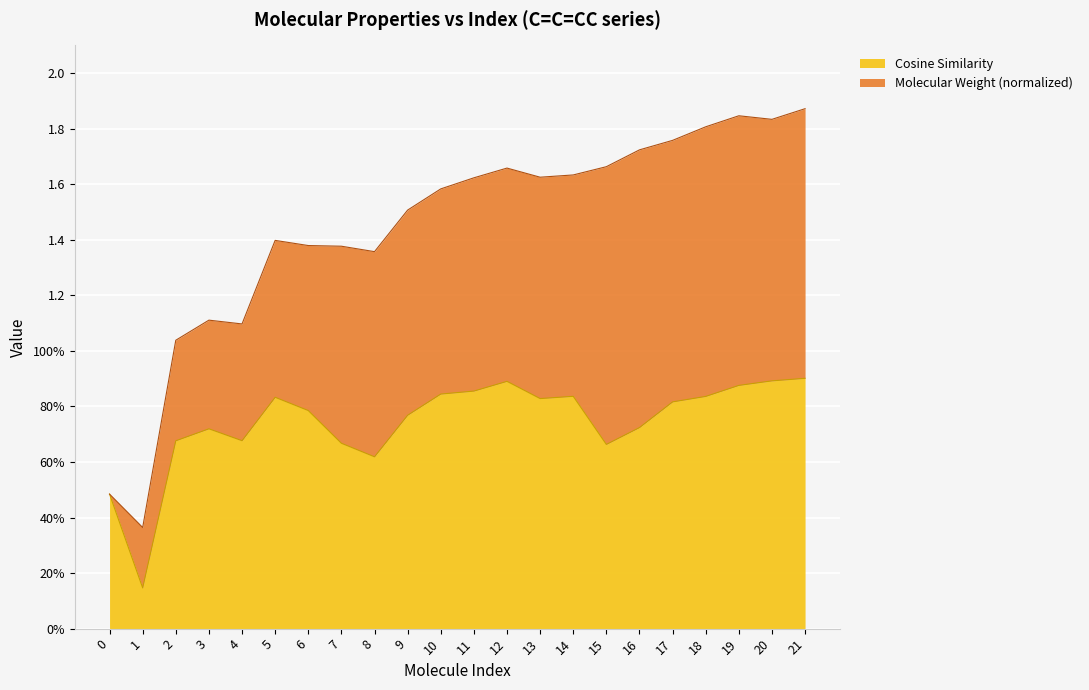

What is the sum of all values?

16.3